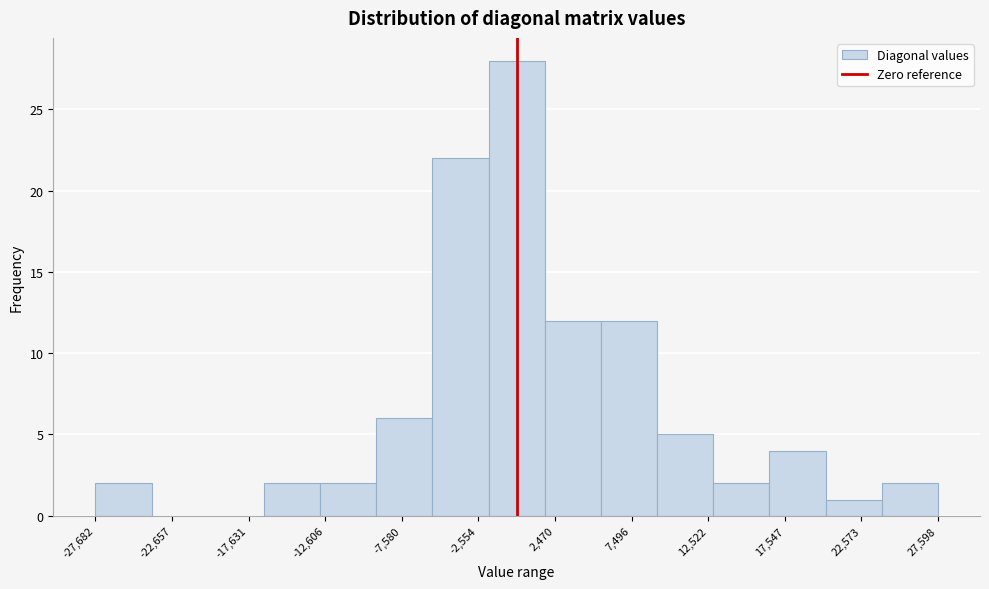

Around what value on the x-axis is the tallest bar? Give the approximate position of its centre, as read against the axis.

0